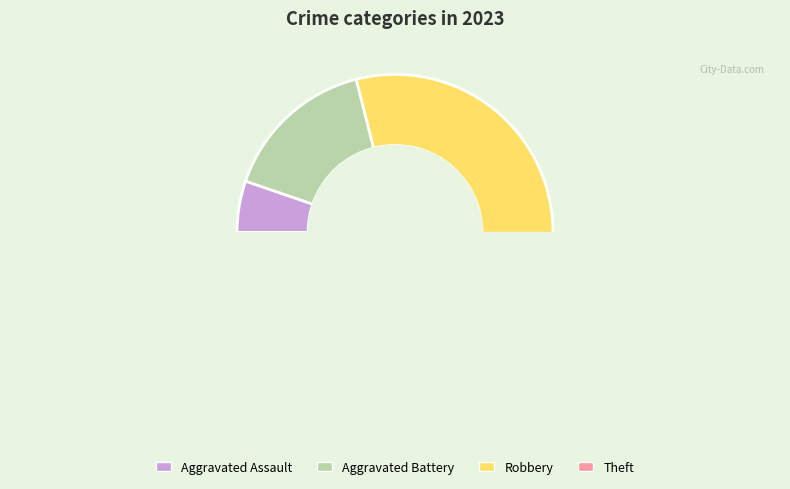

Between Aggravated Battery and Robbery, which is larger?

Robbery